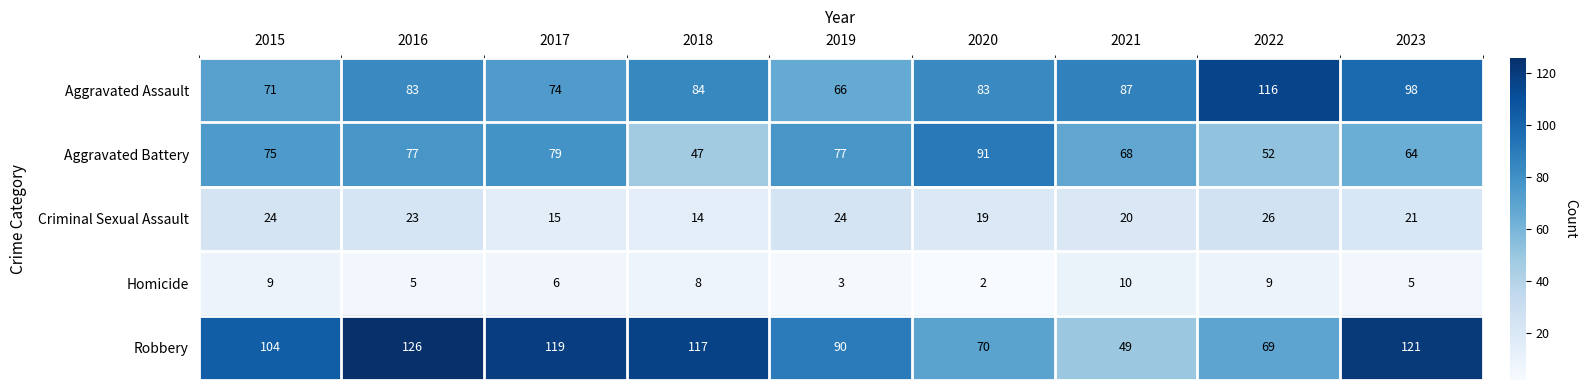

How many data points does each series have?

9